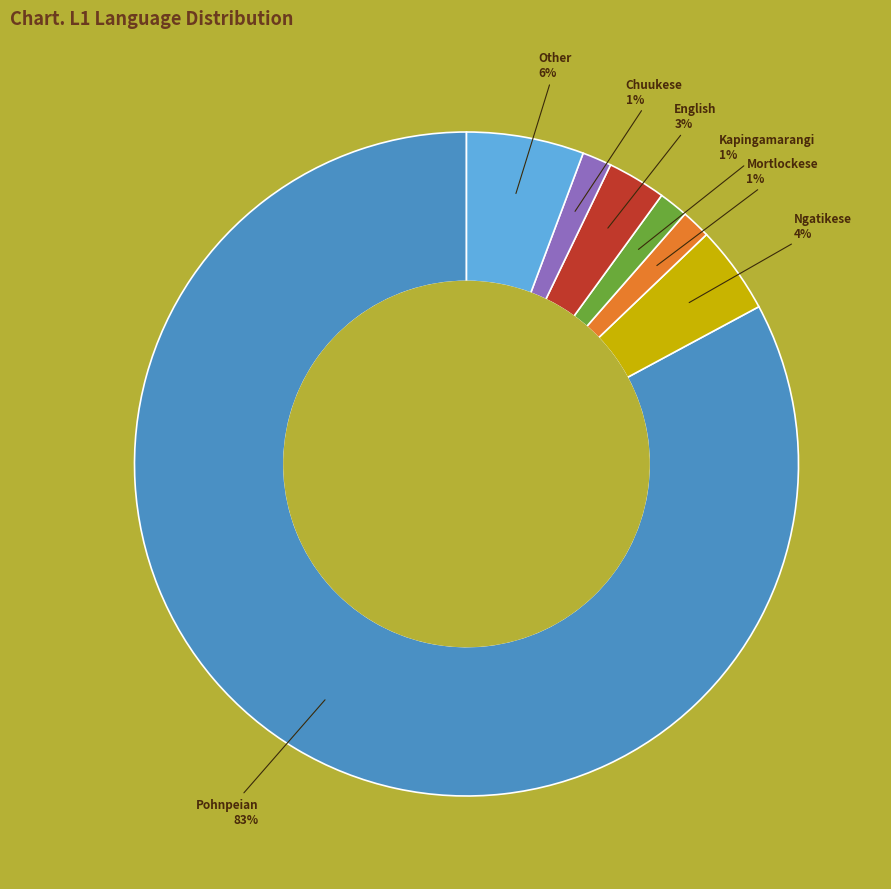

To the nearest percent, what is the average slice percentage?

14%